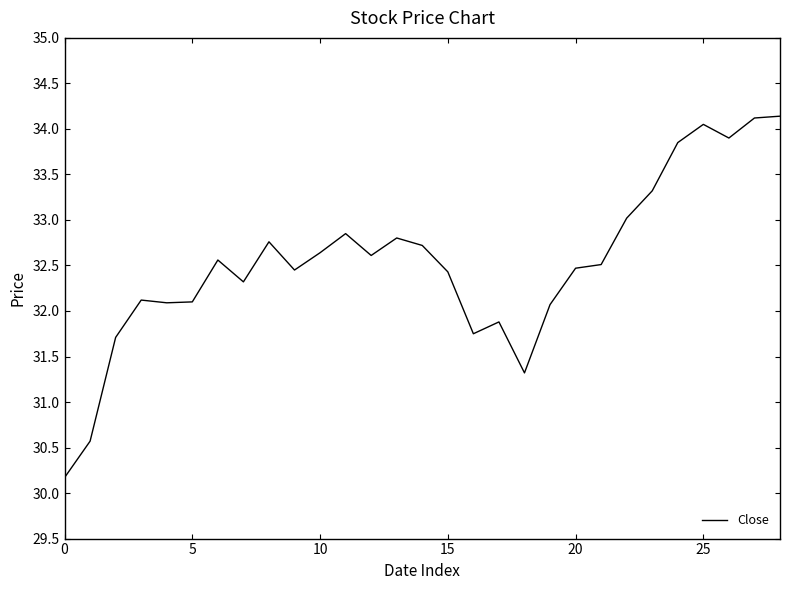

The chart shows a value of 44.3 at 0. True or false?

False